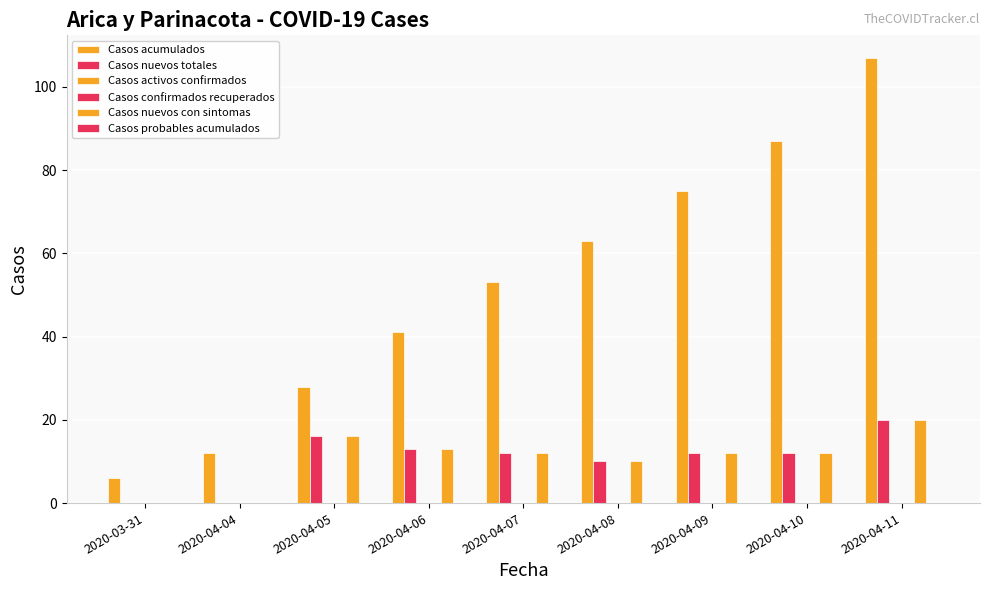

Reading right to left, transcribe all the data shown in this chart.

Casos acumulados: 2020-04-11=107	2020-04-10=87	2020-04-09=75	2020-04-08=63	2020-04-07=53	2020-04-06=41	2020-04-05=28	2020-04-04=12	2020-03-31=6
Casos nuevos totales: 2020-04-11=20	2020-04-10=12	2020-04-09=12	2020-04-08=10	2020-04-07=12	2020-04-06=13	2020-04-05=16	2020-04-04=0	2020-03-31=0
Casos activos confirmados: 2020-04-11=0	2020-04-10=0	2020-04-09=0	2020-04-08=0	2020-04-07=0	2020-04-06=0	2020-04-05=0	2020-04-04=0	2020-03-31=0
Casos confirmados recuperados: 2020-04-11=0	2020-04-10=0	2020-04-09=0	2020-04-08=0	2020-04-07=0	2020-04-06=0	2020-04-05=0	2020-04-04=0	2020-03-31=0
Casos nuevos con sintomas: 2020-04-11=20	2020-04-10=12	2020-04-09=12	2020-04-08=10	2020-04-07=12	2020-04-06=13	2020-04-05=16	2020-04-04=0	2020-03-31=0
Casos probables acumulados: 2020-04-11=0	2020-04-10=0	2020-04-09=0	2020-04-08=0	2020-04-07=0	2020-04-06=0	2020-04-05=0	2020-04-04=0	2020-03-31=0